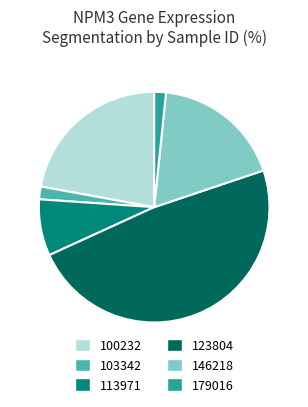

Do 179016 and 103342 together represent more than half of the pie?

No